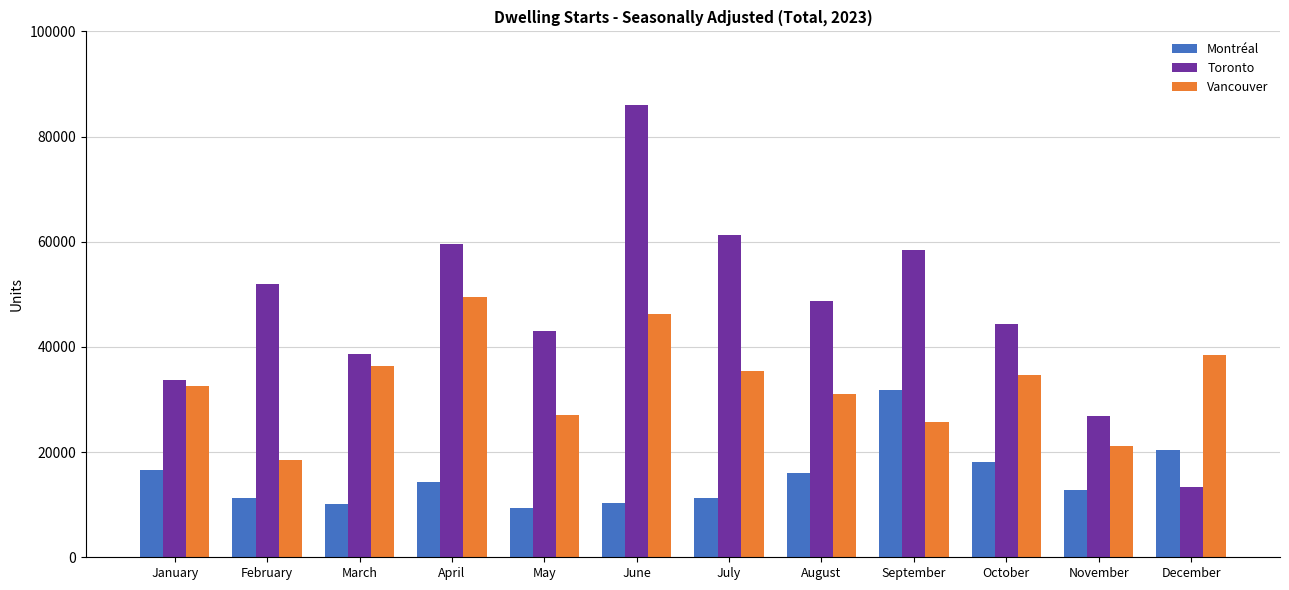

Which series has the widest spread of values?

Toronto